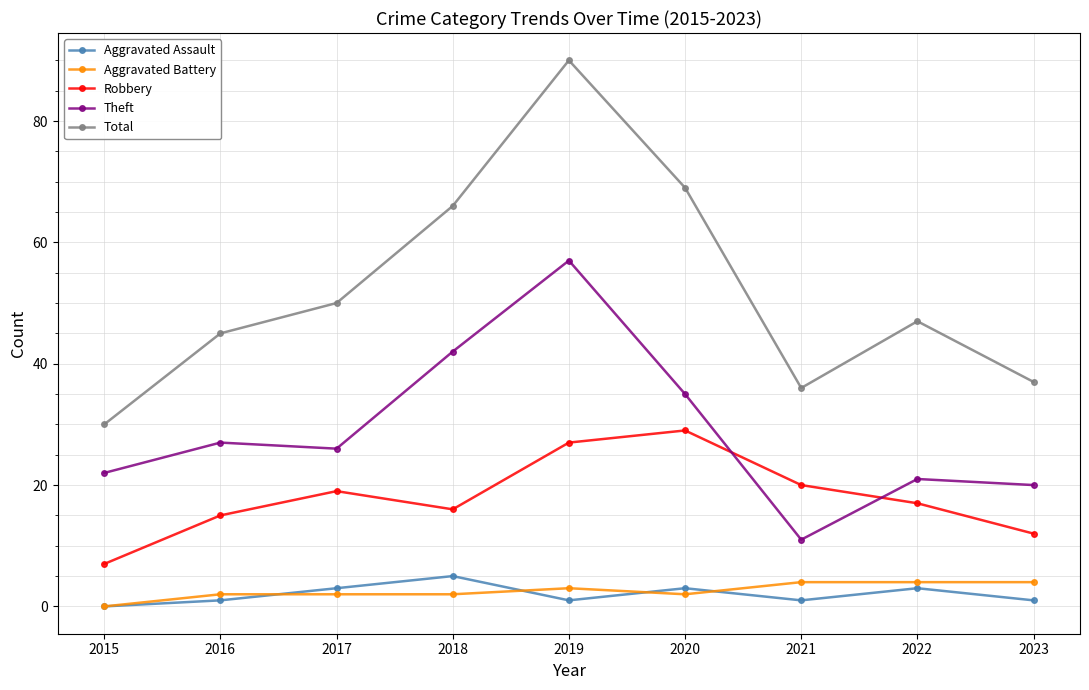

True or false: Aggravated Battery and Theft intersect in this chart.

False